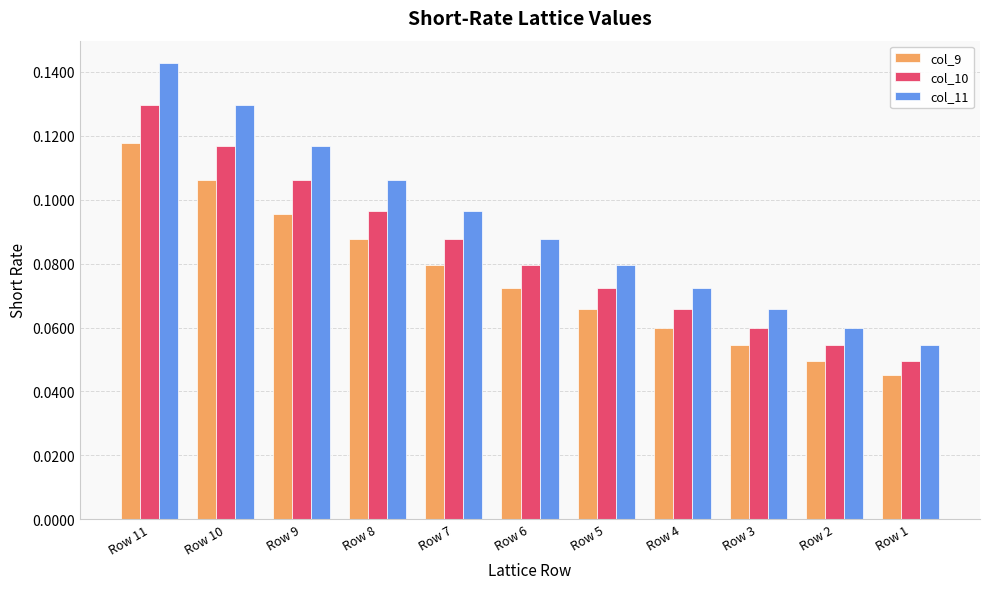

What is the sum of all col_9 values?

0.8